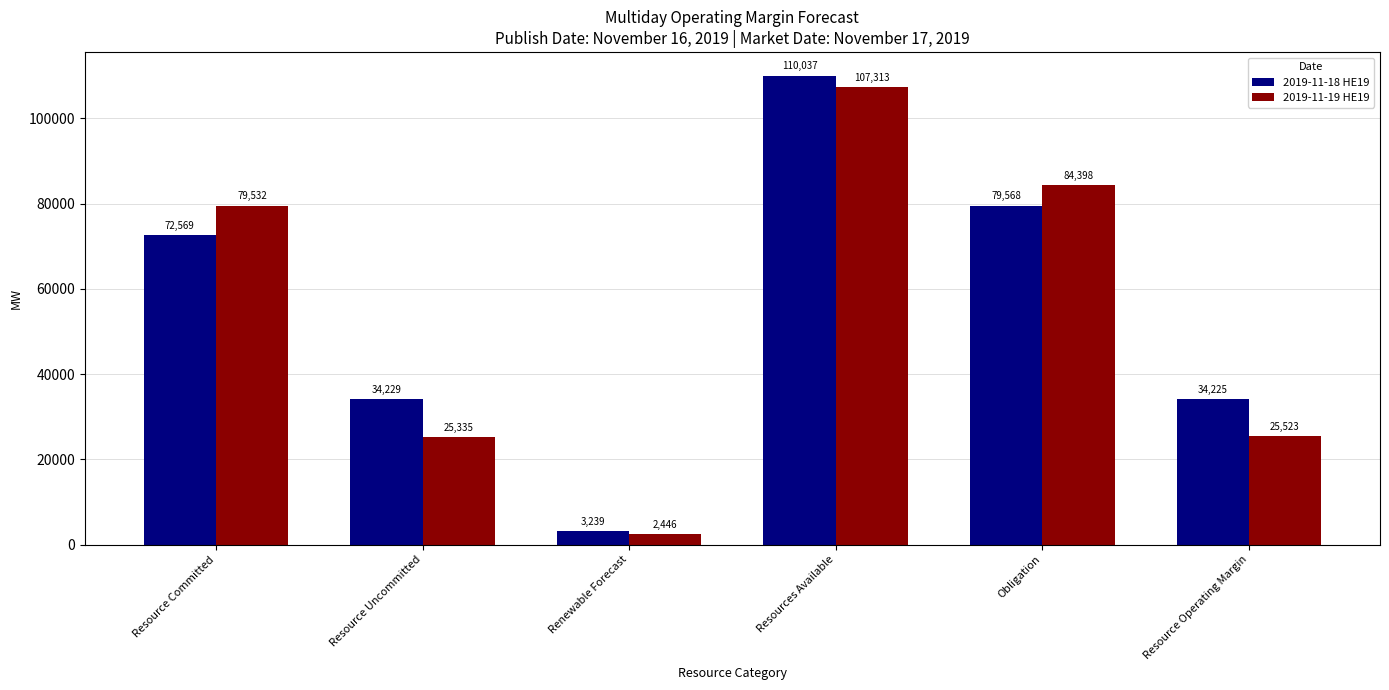

Which series has the largest total across all categories?

2019-11-18 HE19